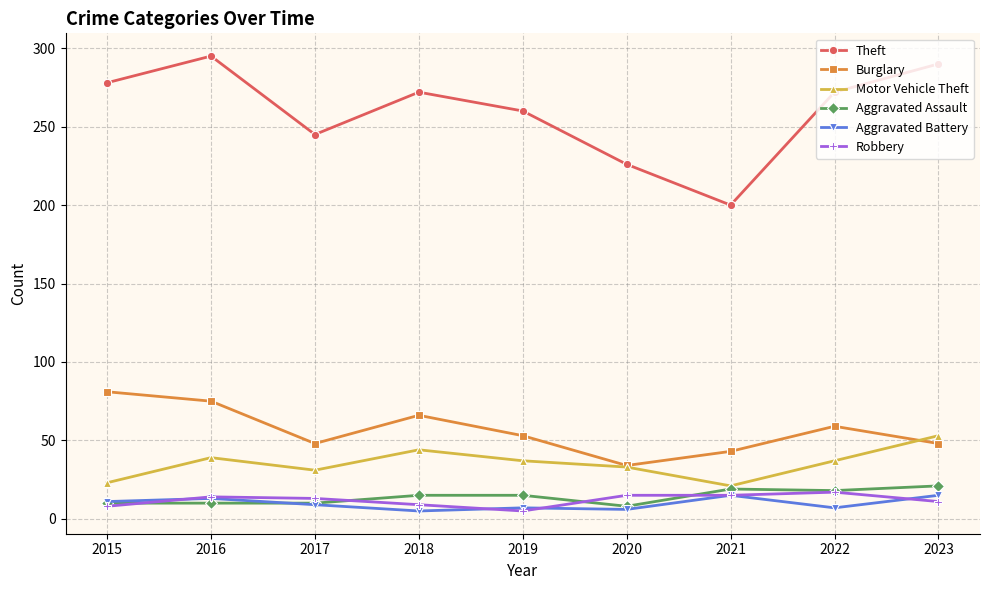

What is the sum of all Theft values?

2338